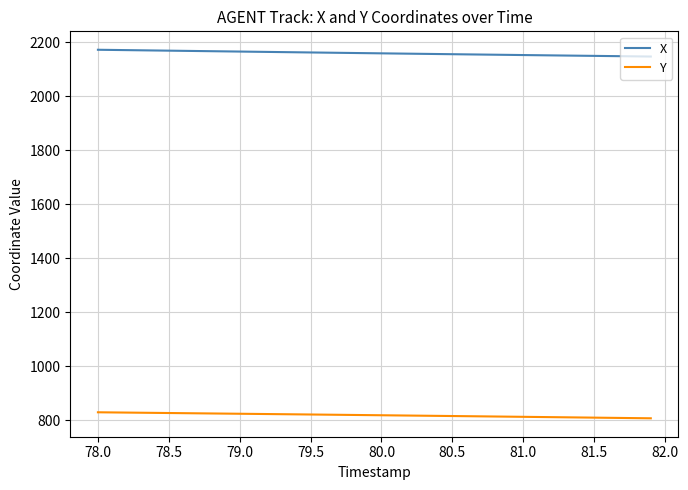

Rank the series by their maximum value, from lowest to highest.

Y, X